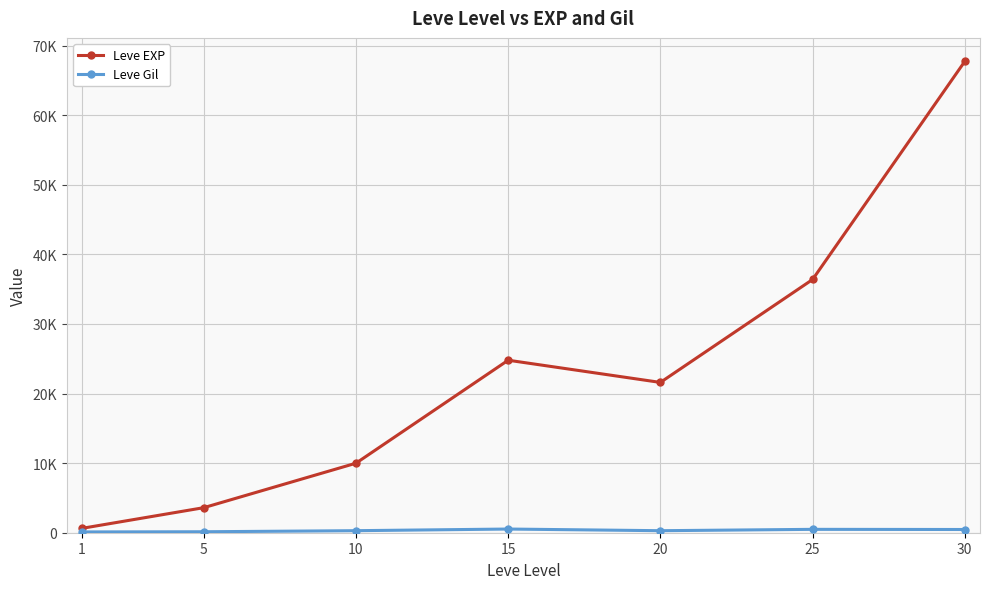

At which label does Leve Gil reach its minimum?

1